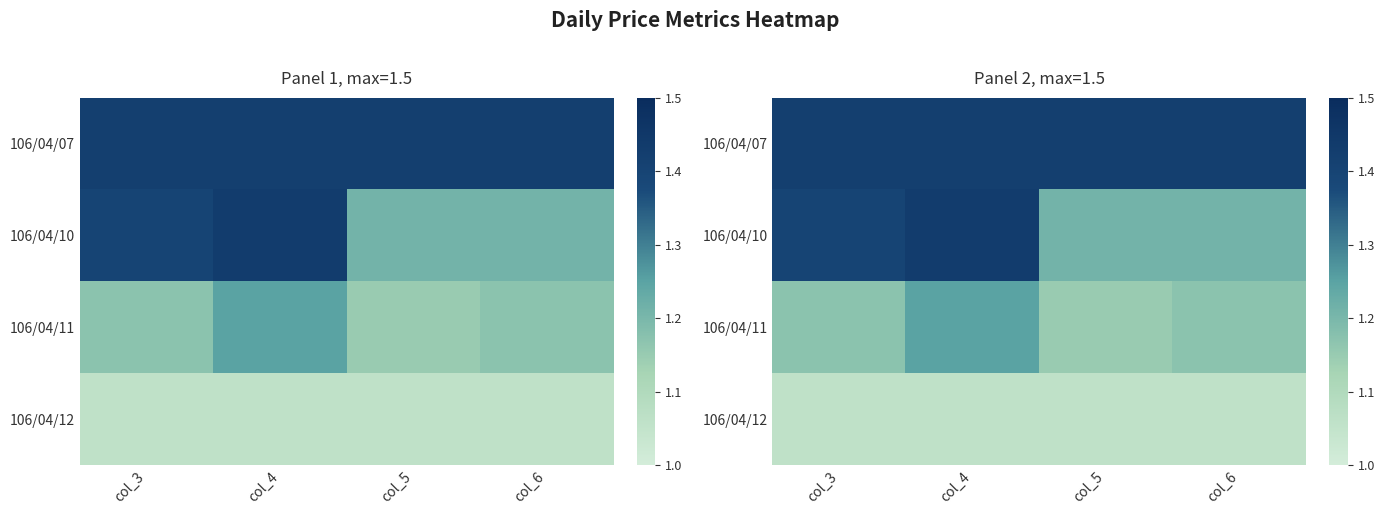

What value does the 106/04/07 series have at col_6?

1.4